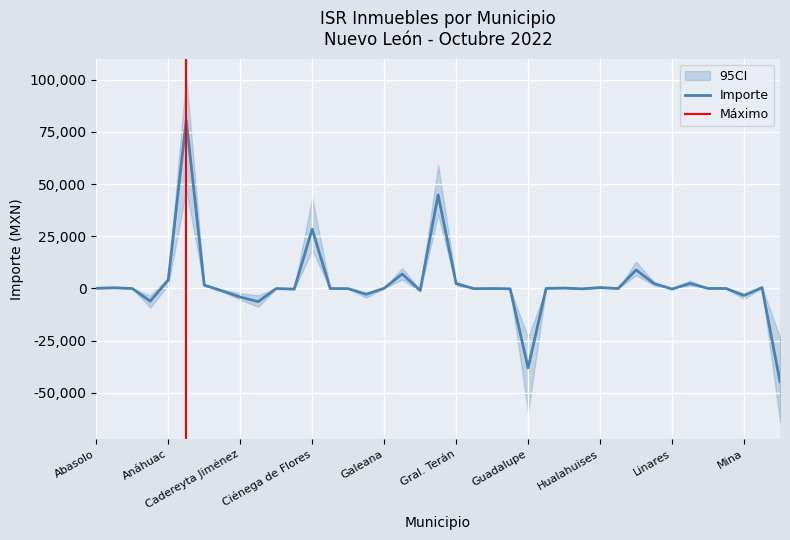

What value does the data have at Marín?

2426.0